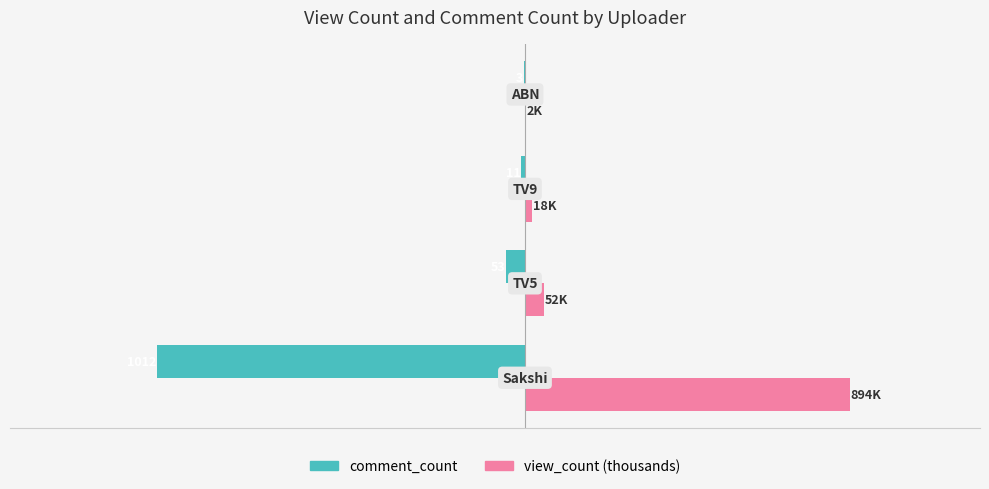

What are all the series names shown in the legend?

comment_count, view_count (thousands)